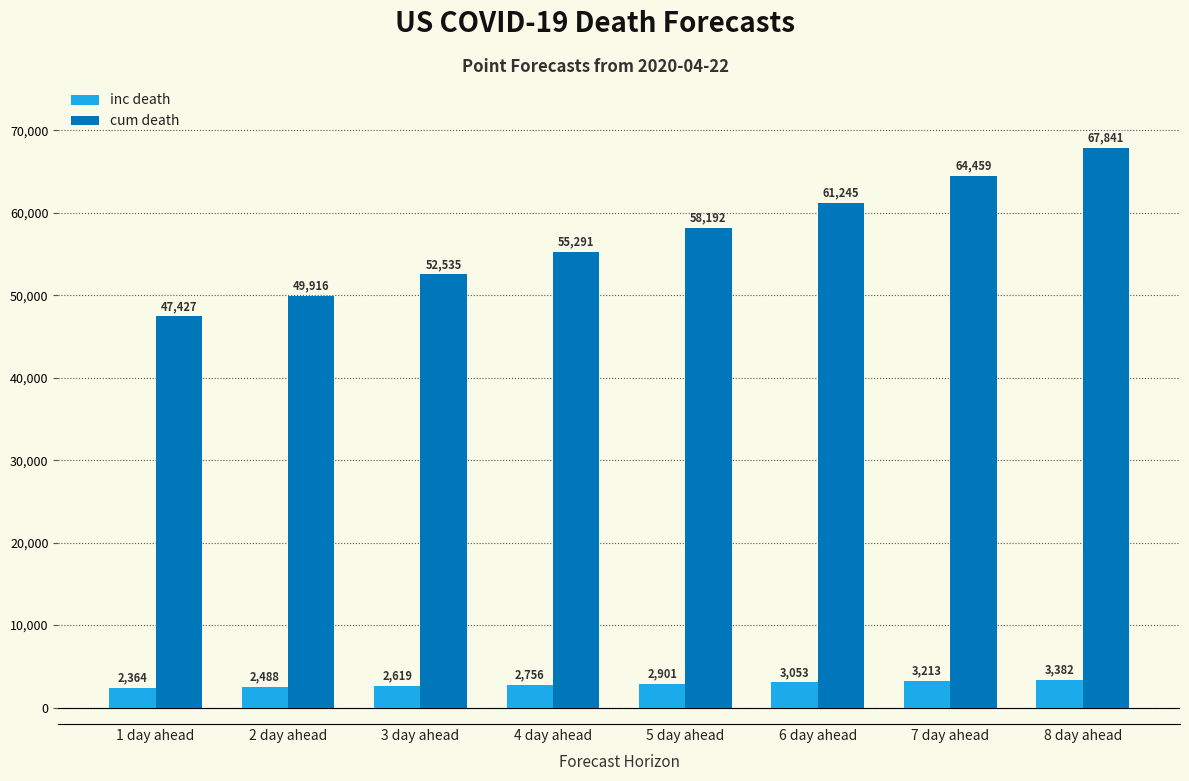

What is the lowest value of the inc death series?

2364